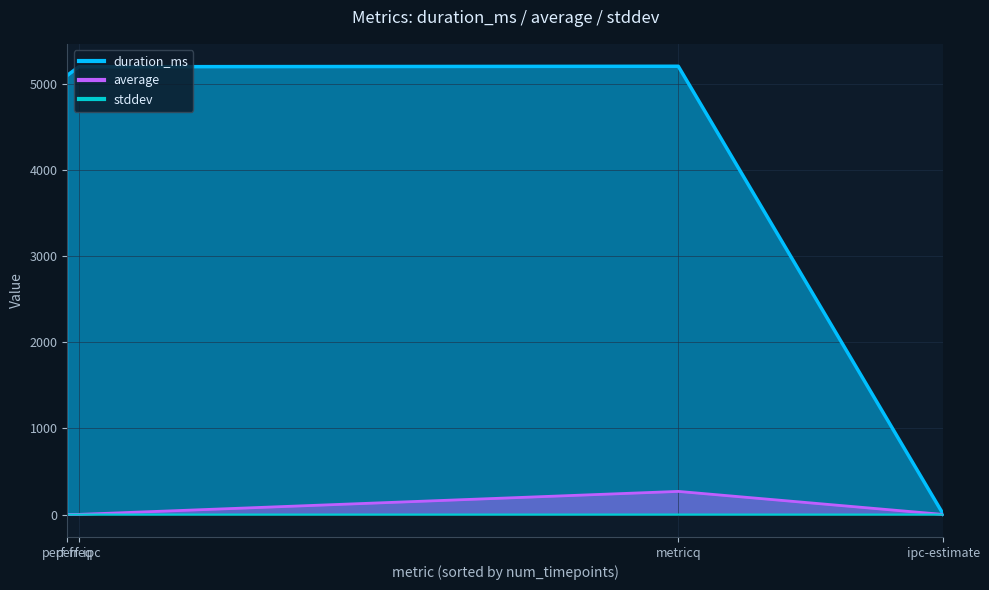

True or false: duration_ms has more than 2 interior local peaks.

False